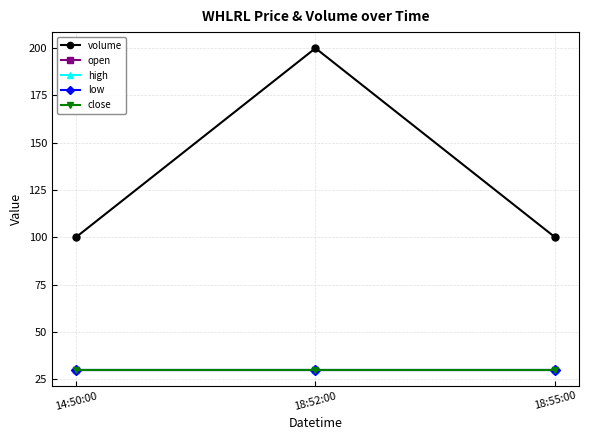

Does the chart display data point markers on the line(s)?

Yes